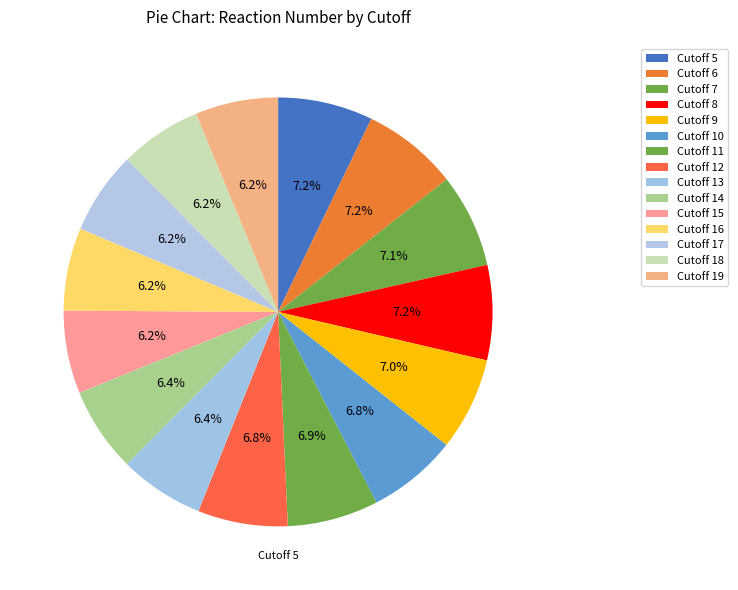

Is Cutoff 13 the majority of the pie?

No